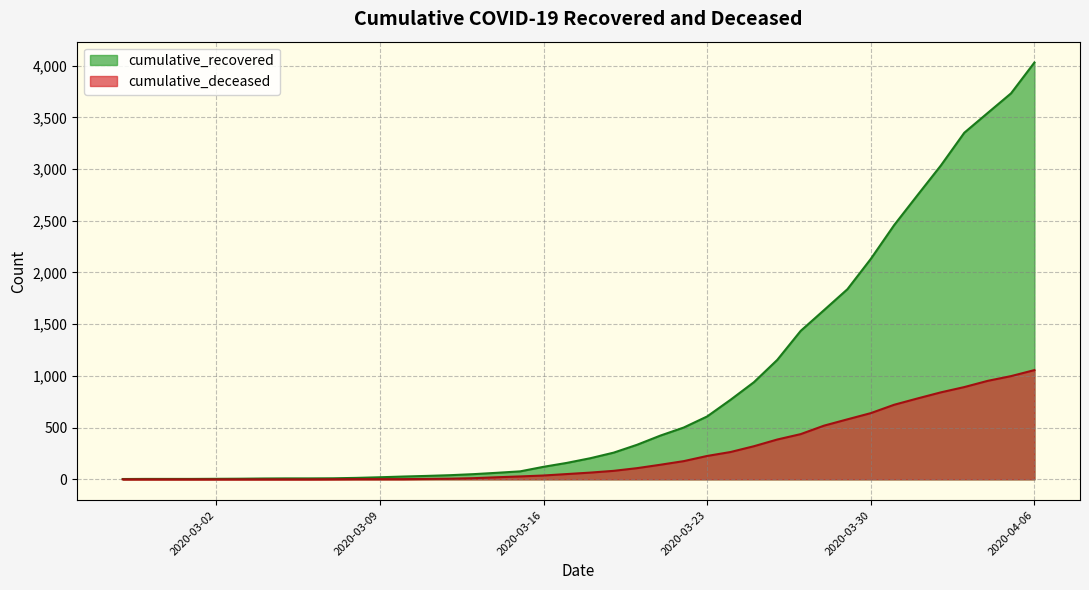

The value of cumulative_deceased at 2020-06-06 is 1857. True or false?

False